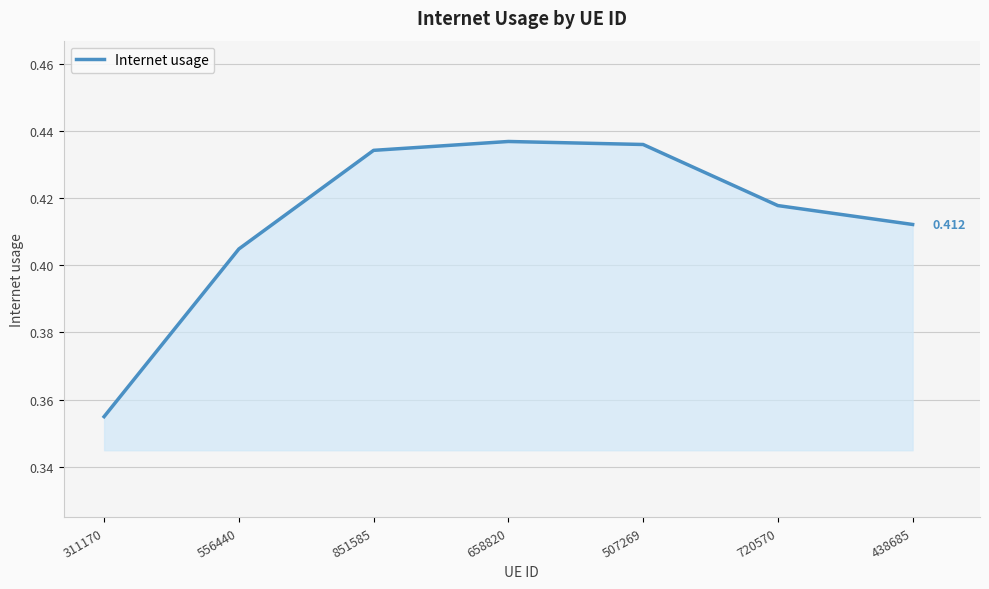

True or false: there are more than 2 points higher than both neighbors.

False